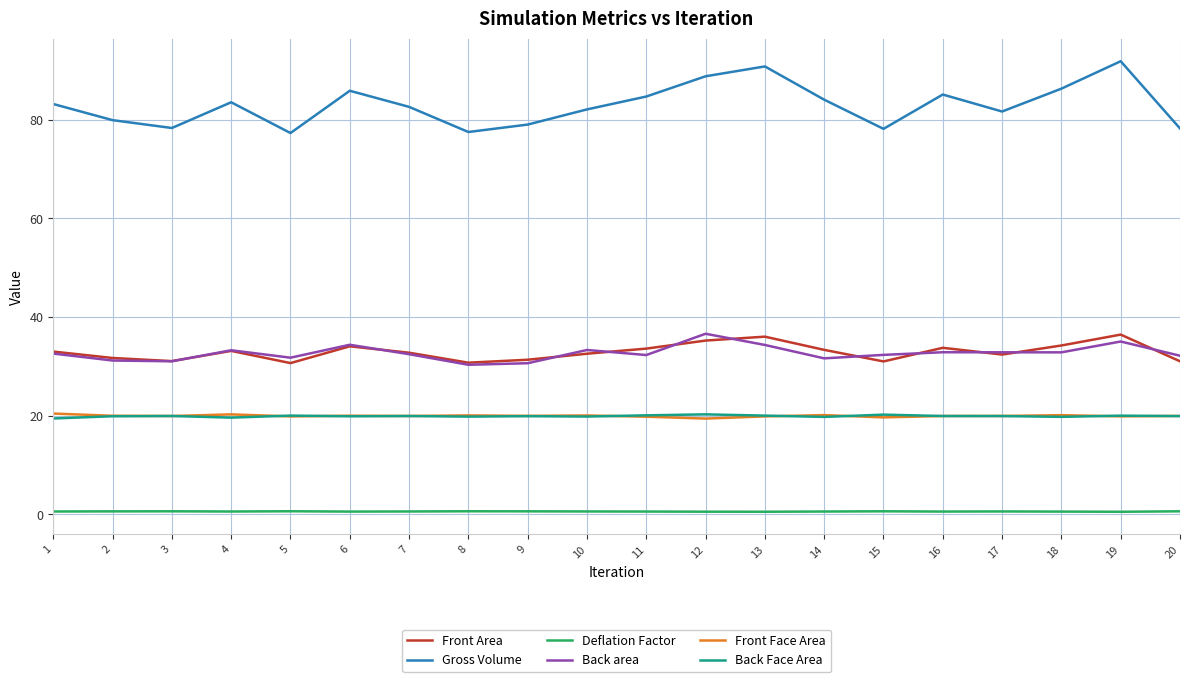

At how many categories does at least one series exceed 42?

20